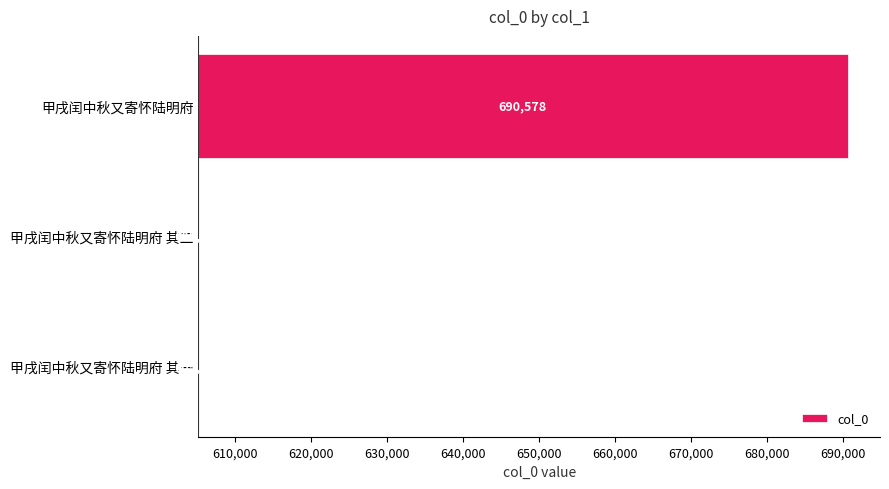

True or false: the data shows 134785 at 甲戌闰中秋又寄怀陆明府.

False